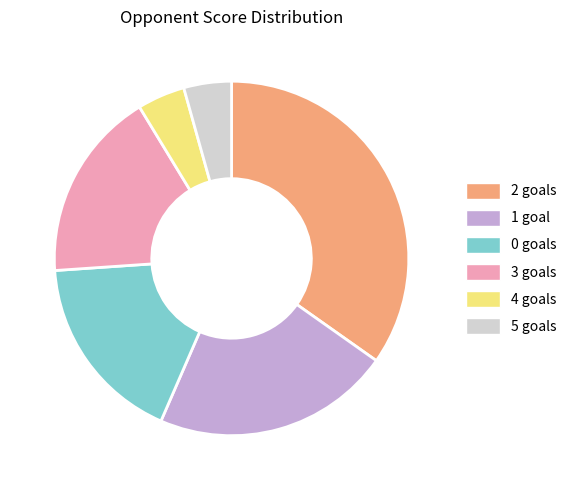

Which slice is the largest?

2 goals